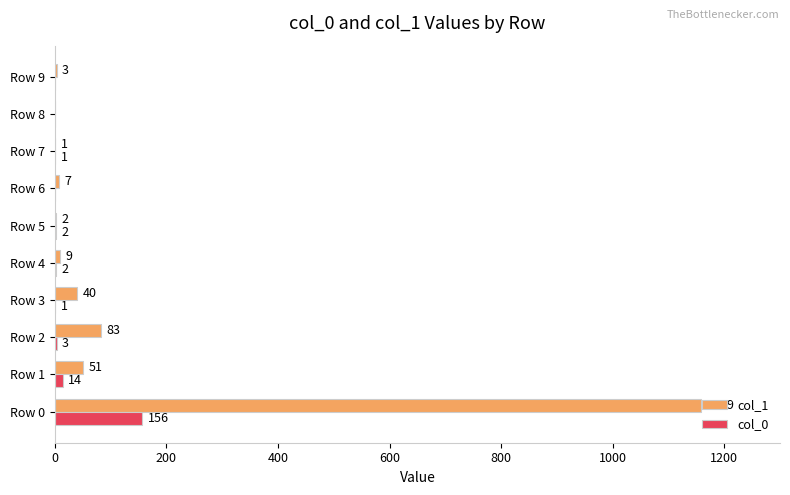

Is it true that col_0 equals 14 at Row 1?

True